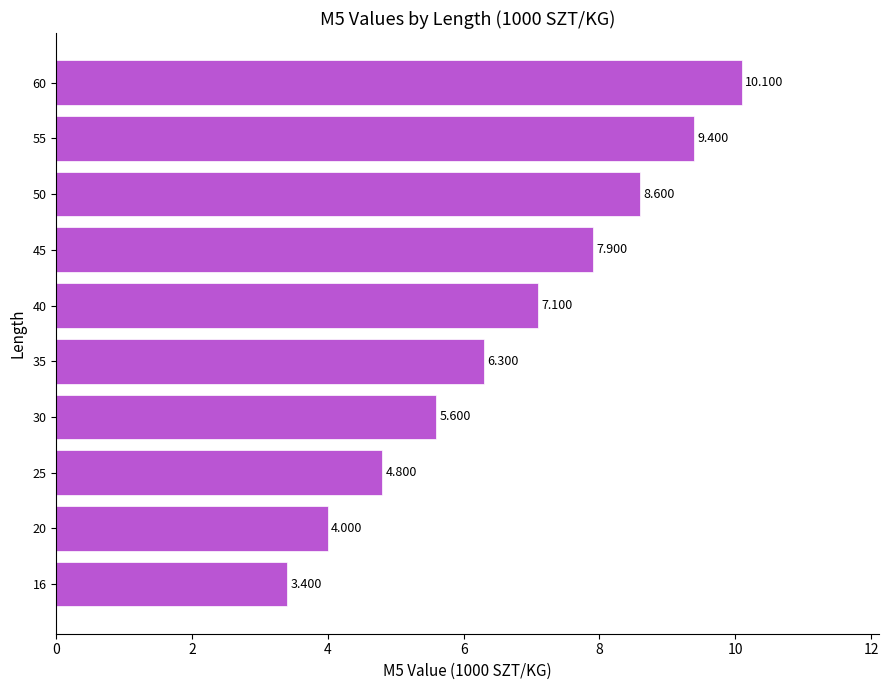

What is the maximum value shown in the chart?

10.1